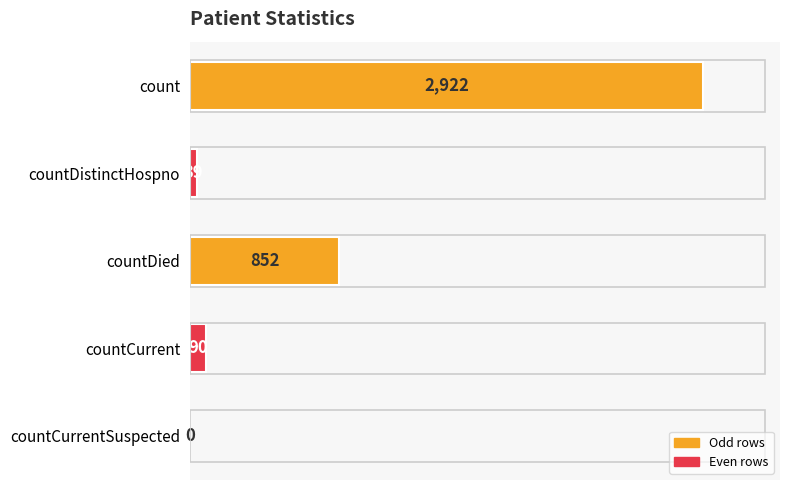

Which has a higher value, countDied or countCurrent?

countDied